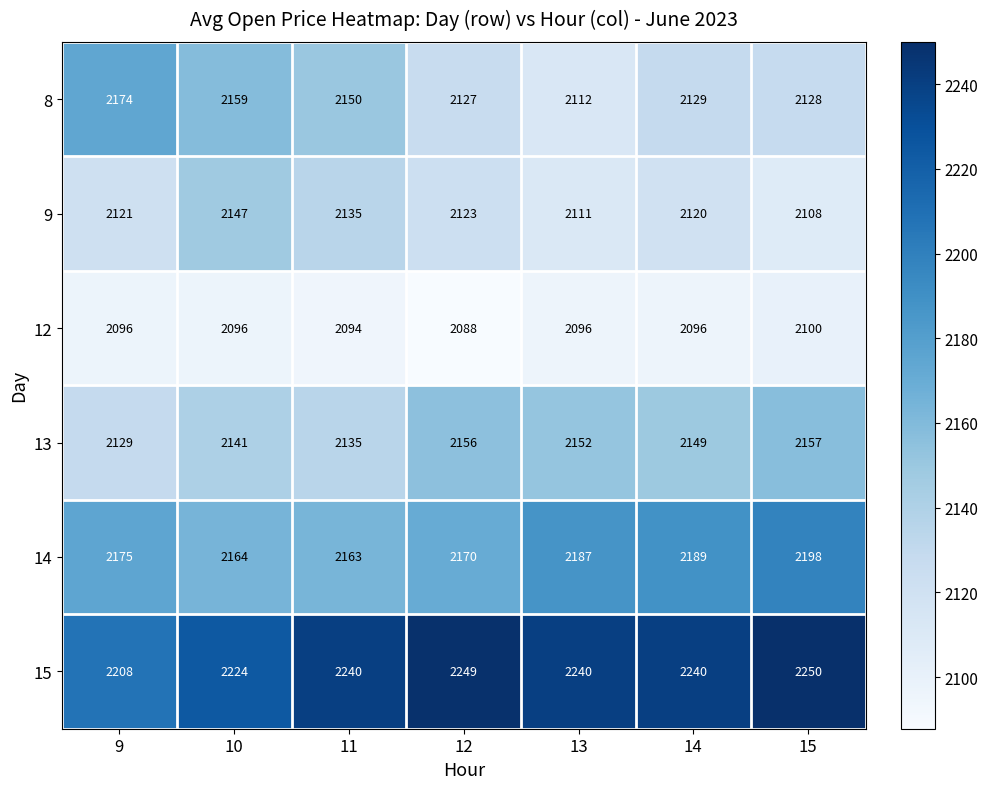

Which series changed the most between 10 and 14?

8